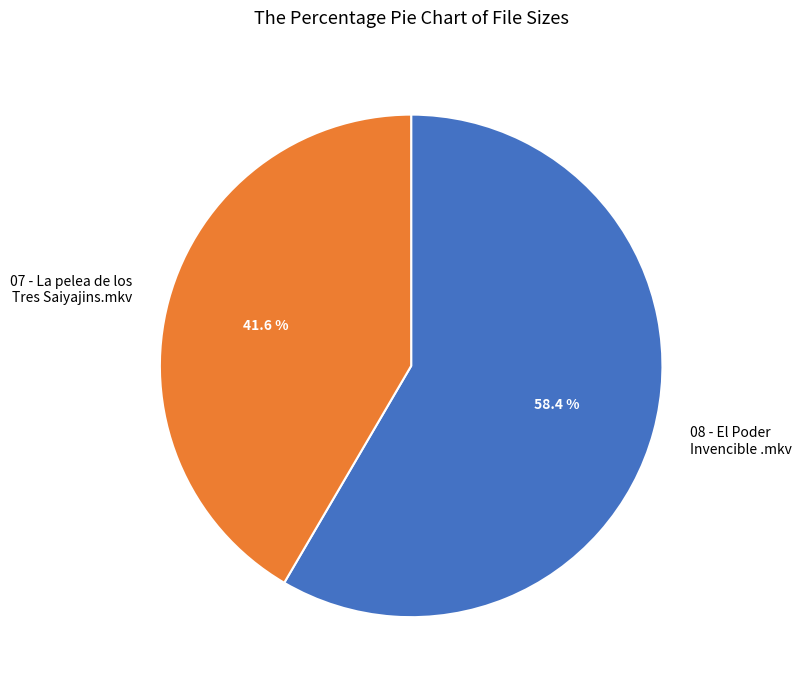

Combined, do 08 - El Poder Invencible .mkv and 07 - La pelea de los Tres Saiyajins.mkv account for over 50%?

Yes